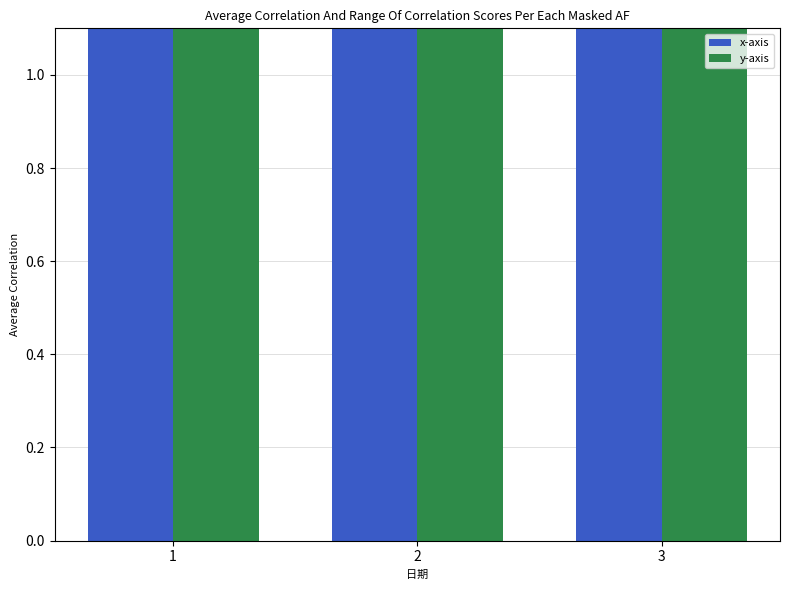

Rank the series at 2 from lowest to highest value.

x-axis, y-axis